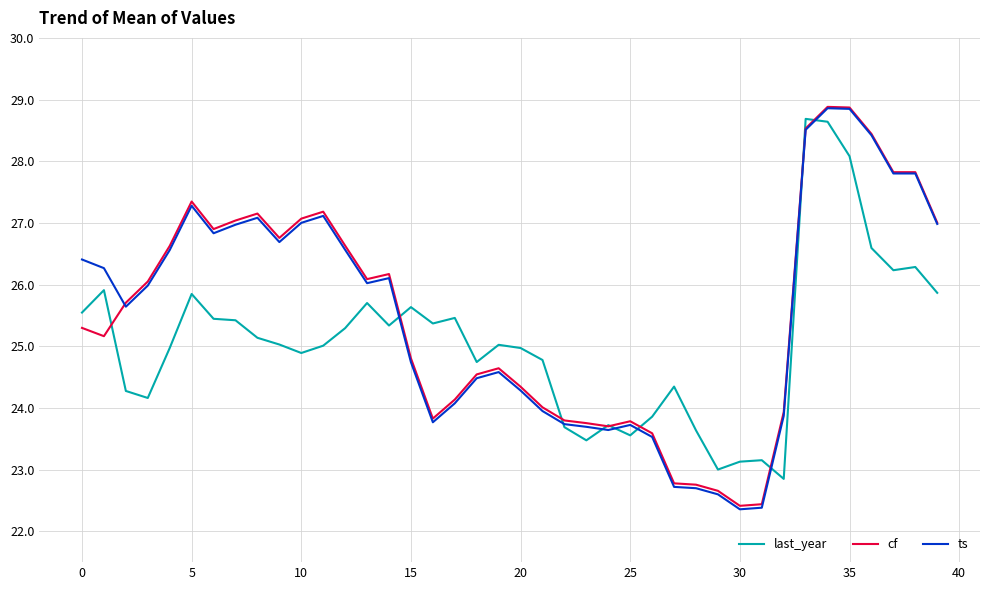

What is the average value of the cf series?

25.5